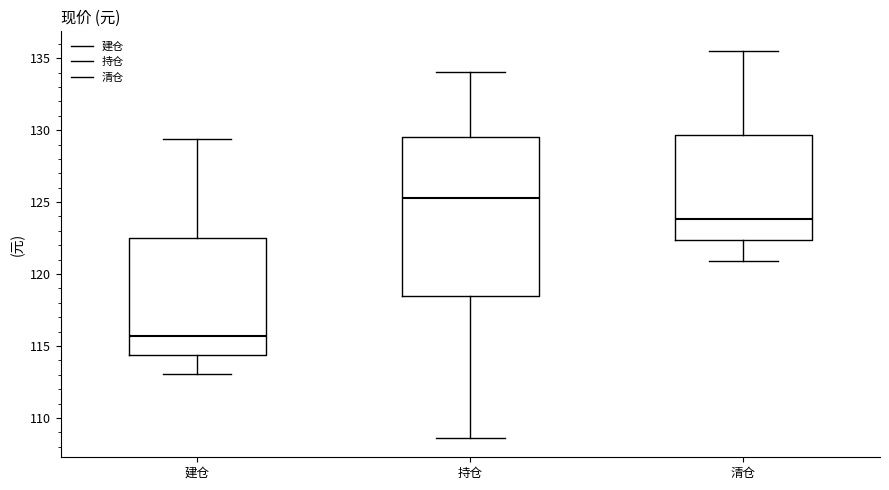

Reading left to right, transcribe this box plot: for each box, give where its median line is, the range the box spans, and where its two whiskers end, as read against the y-axis. The values are not printed on the chart, so give them approximately, as read against the axis.

建仓: median 115.5, box 114.5 to 122.5, whiskers 113.0 to 129.5
持仓: median 125.5, box 118.5 to 129.5, whiskers 108.5 to 134.0
清仓: median 124.0, box 122.5 to 129.5, whiskers 121.0 to 135.5